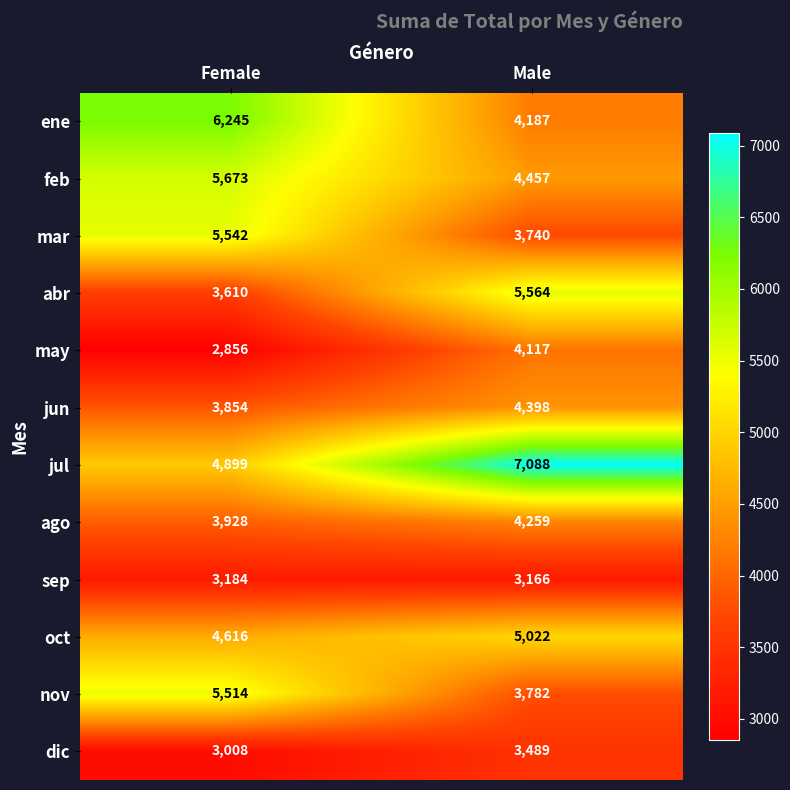

Which series changed the most between Female and Male?

jul